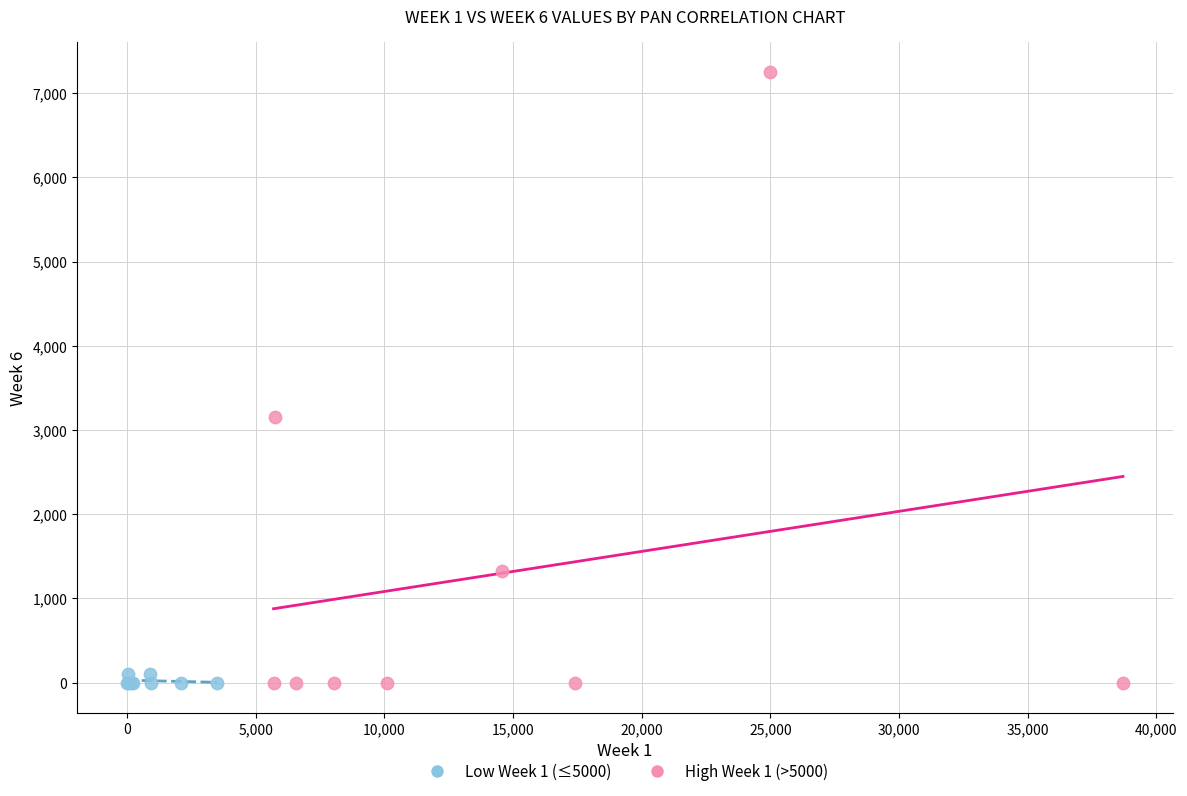

Which series has the widest spread of Y values?

High Week 1 (>5000)